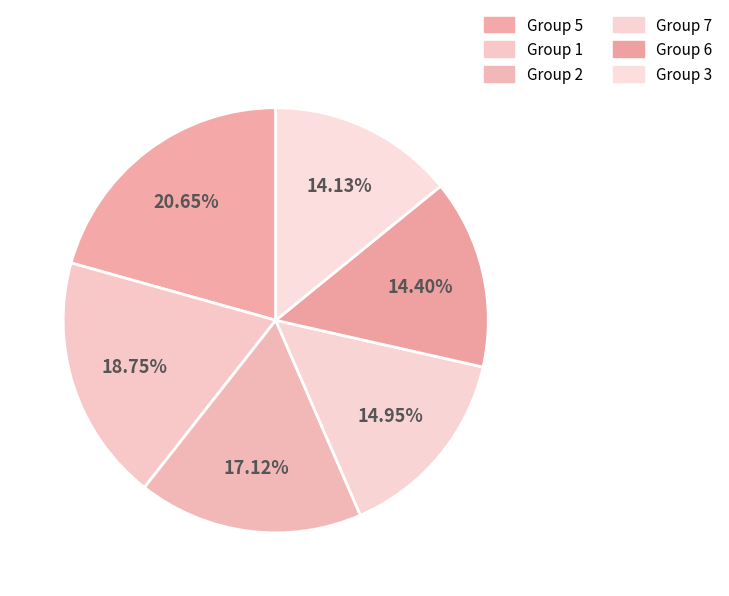

To the nearest percent, what is the difference between the largest and smallest slice percentages?

7%